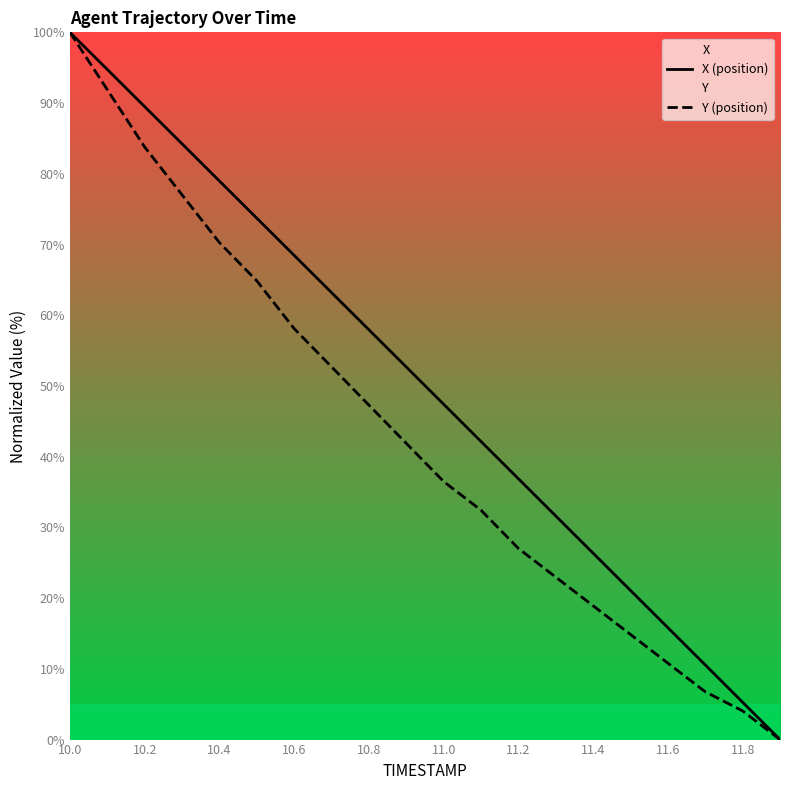

Reading left to right, transcribe all the data shown in this chart.

X (position): 100.0	94.8	89.5	84.2	79.0	73.7	68.5	63.2	57.9	52.7	47.4	42.1	36.9	31.6	26.4	21.1	15.8	10.6	5.3	0.0
Y (position): 100.0	91.9	83.8	77.0	70.3	64.9	58.1	52.7	47.3	41.9	36.5	32.4	27.0	23.0	18.9	14.9	10.8	6.8	4.1	0.0